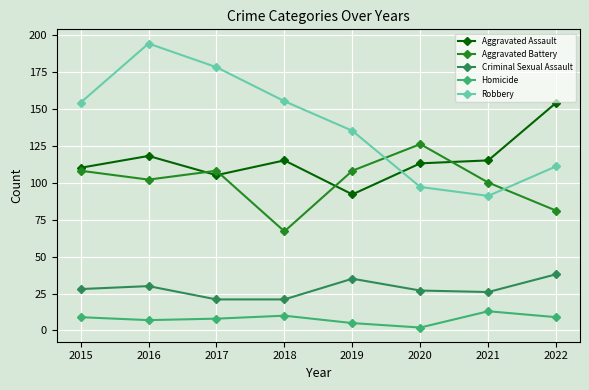

At 2022, list the series in order from smallest to largest.

Homicide, Criminal Sexual Assault, Aggravated Battery, Robbery, Aggravated Assault